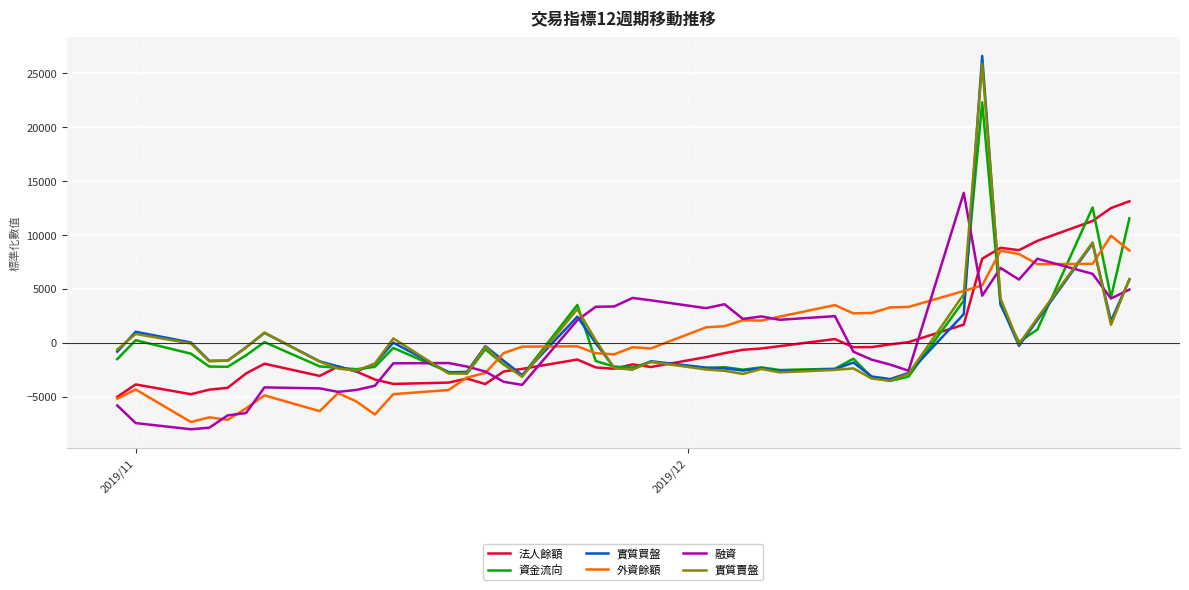

Which series has the widest spread of values?

實質買盤